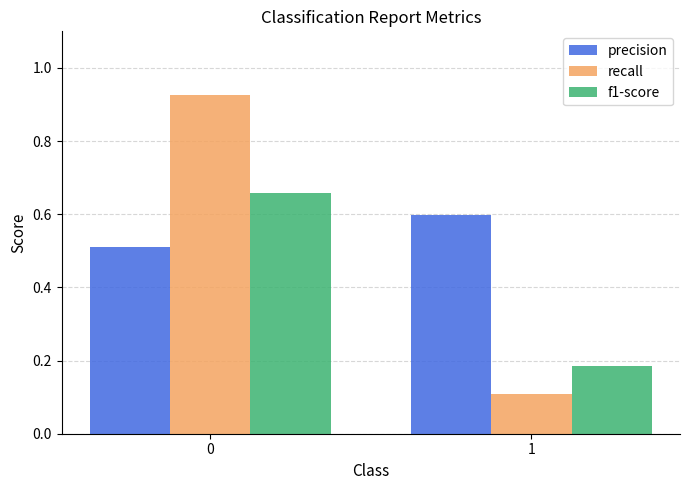

What is the average value of the precision series?

0.6